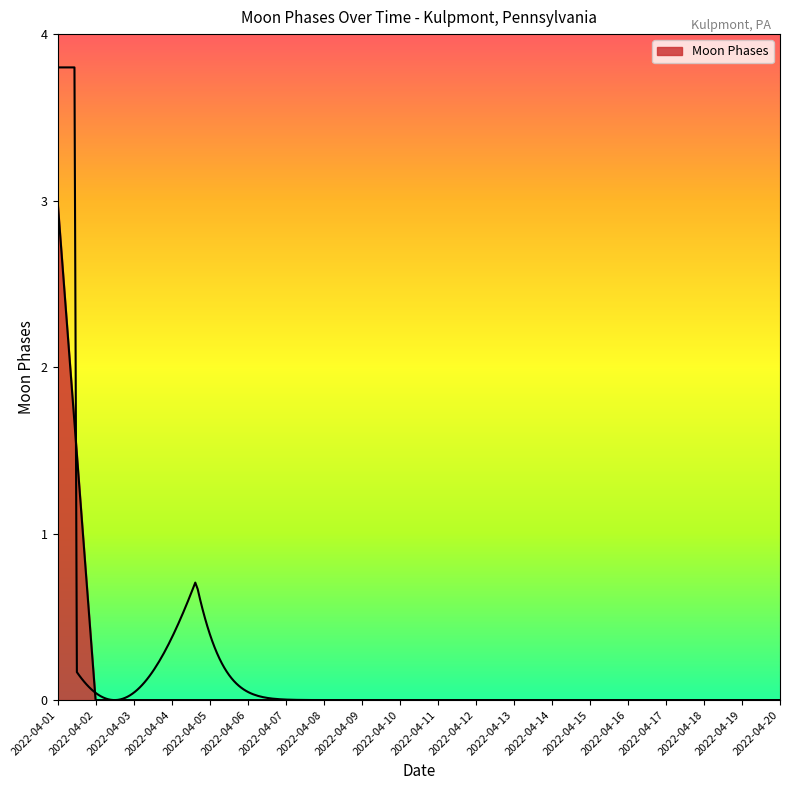

Which has a higher value, 2022-04-02 or 2022-04-17?

2022-04-02